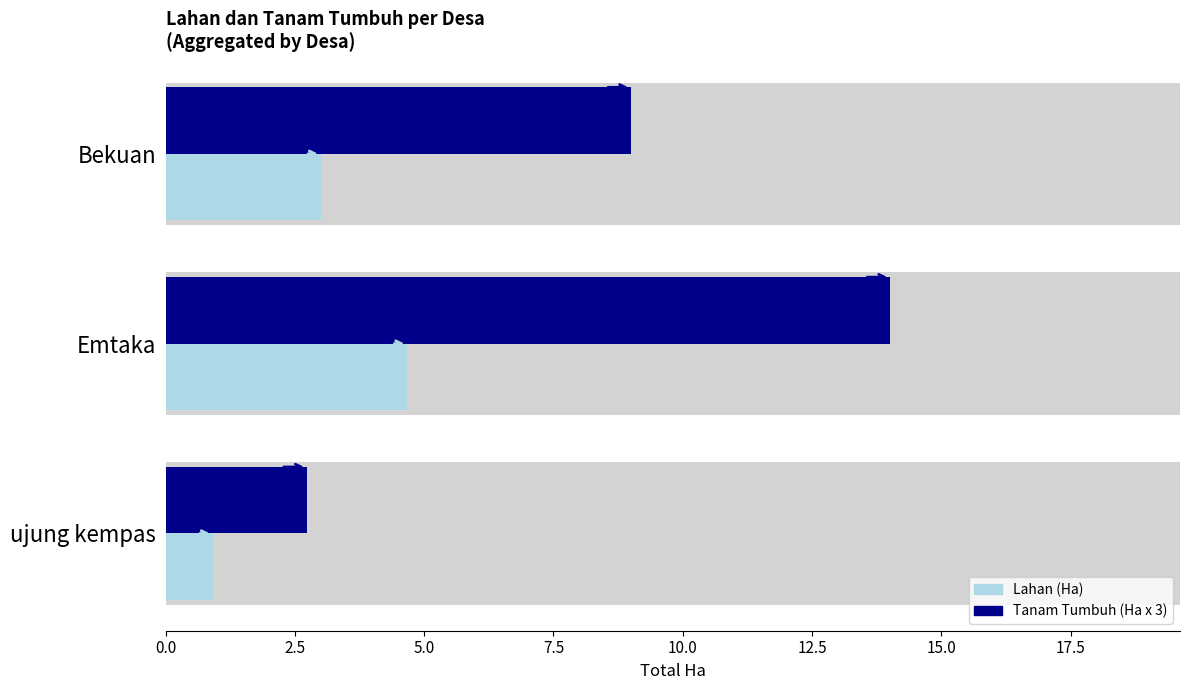

Does the chart contain stacked bars?

No